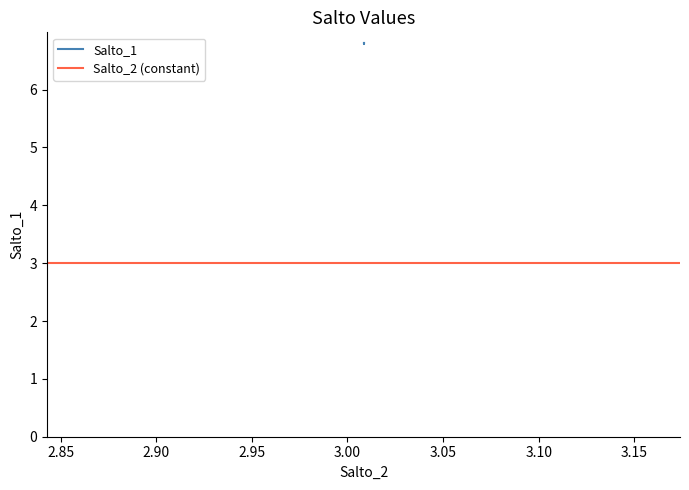

What is the greatest value displayed?

6.8